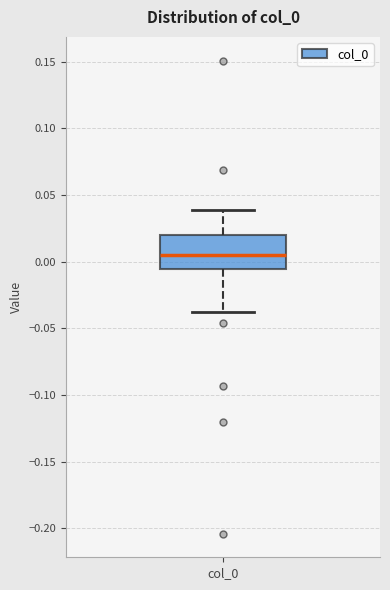

Transcribe this box plot: give where the median line is, the range the box spans, and where the two whiskers end, as read against the y-axis. The values are not printed on the chart, so give them approximately, as read against the axis.

median 0.005, box -0.005 to 0.020, whiskers -0.040 to 0.040